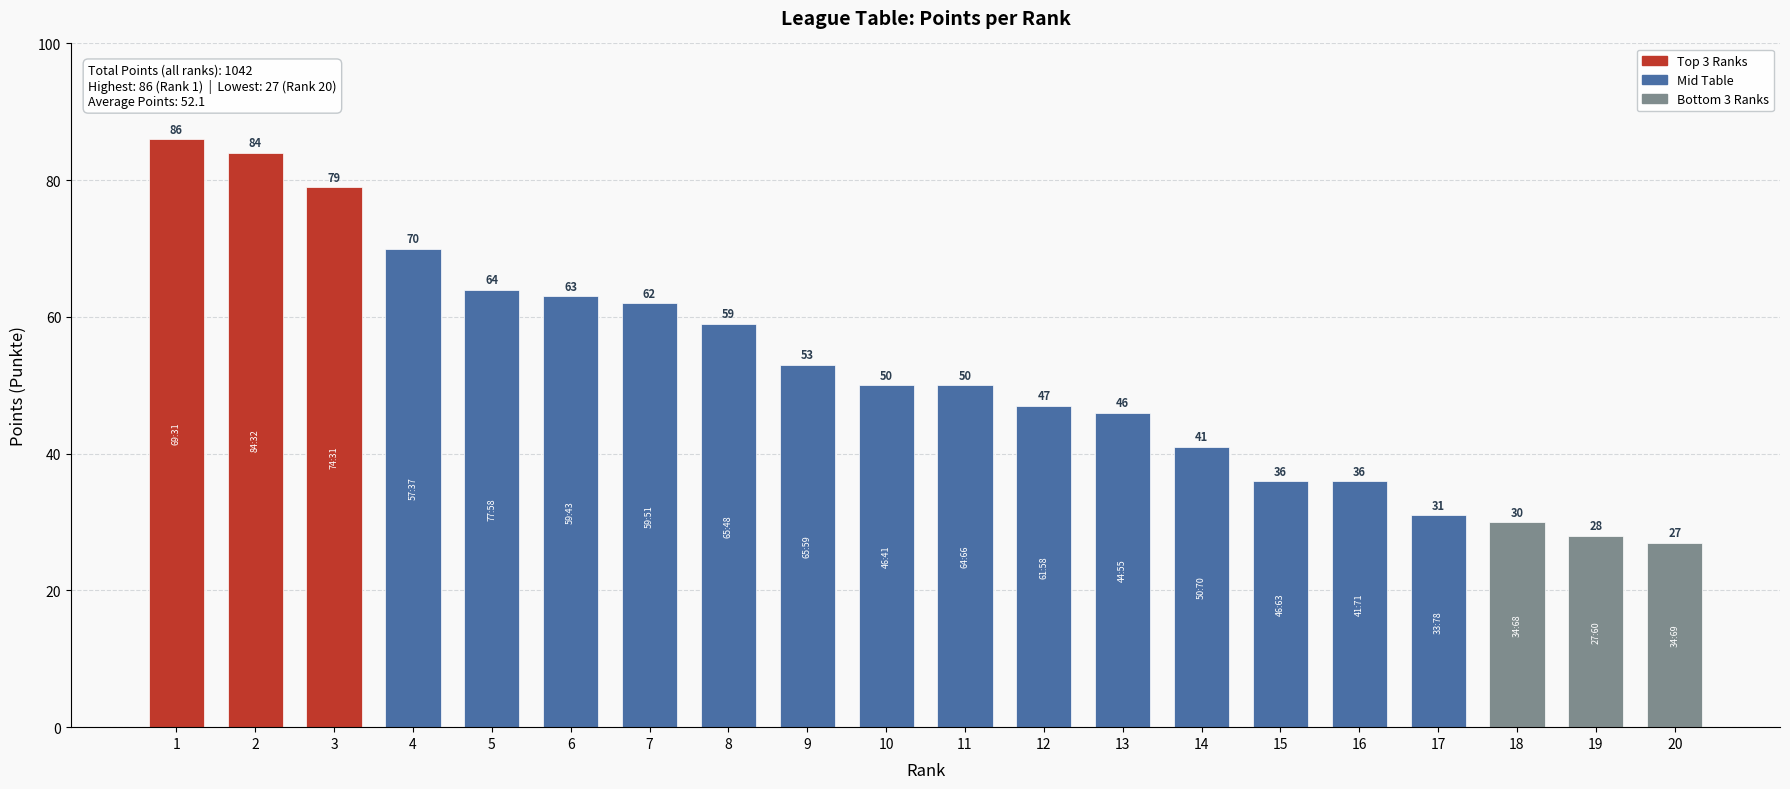

True or false: the data shows 27 at 20.

True